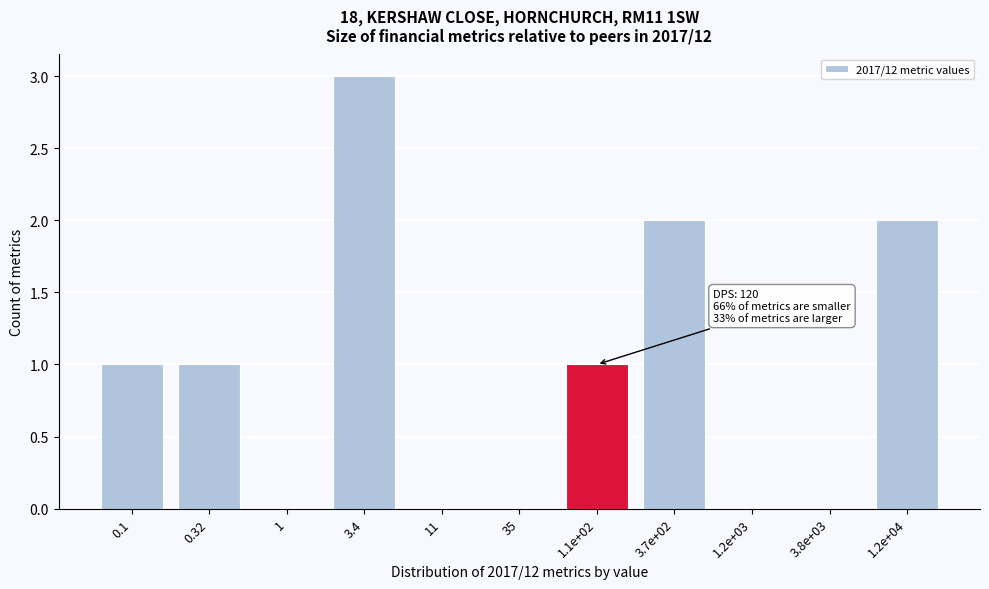

Reading left to right, transcribe all the data shown in this chart.

0.1=1	0.32=1	1=0	3.4=3	11=0	35=0	1.1e+02=1	3.7e+02=2	1.2e+03=0	3.8e+03=0	1.2e+04=2